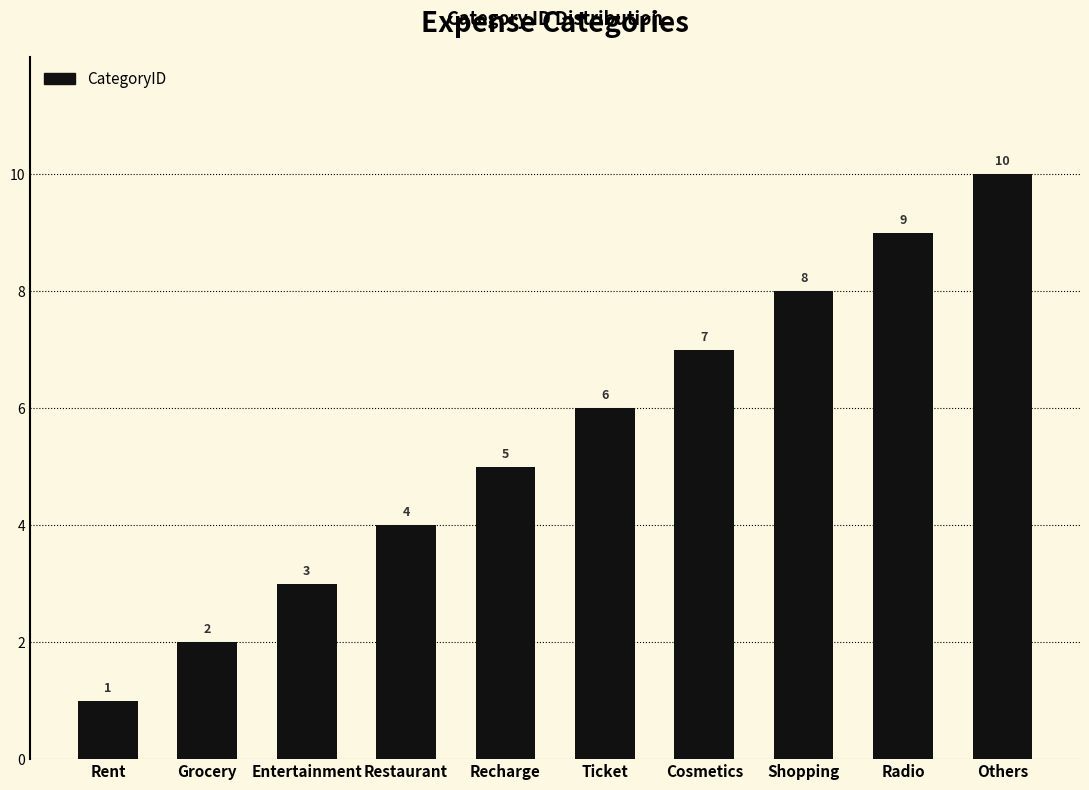

List the labels in order of value, largest first.

Others, Radio, Shopping, Cosmetics, Ticket, Recharge, Restaurant, Entertainment, Grocery, Rent